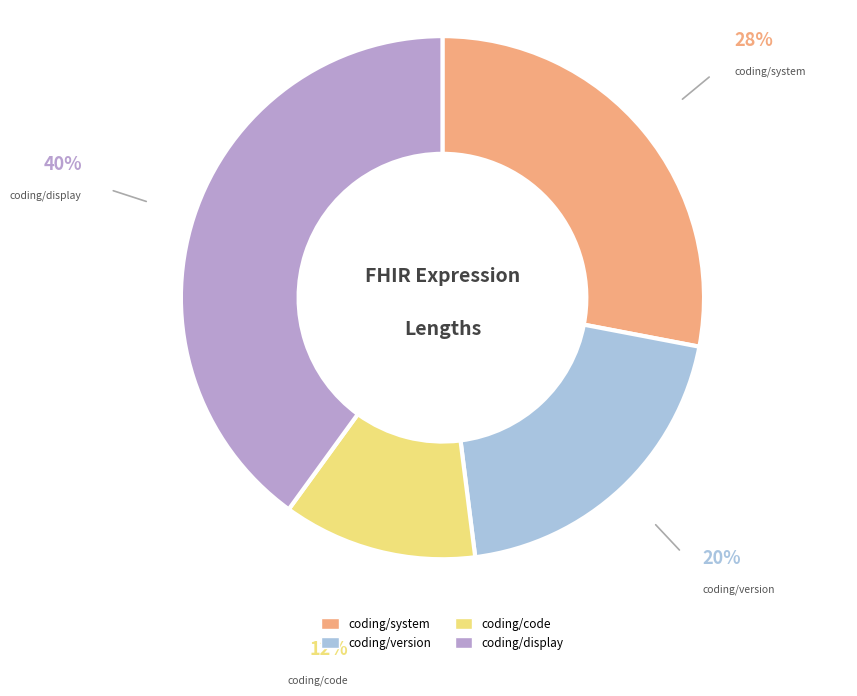

Rank the categories by value from lowest to highest.

coding/code, coding/version, coding/system, coding/display